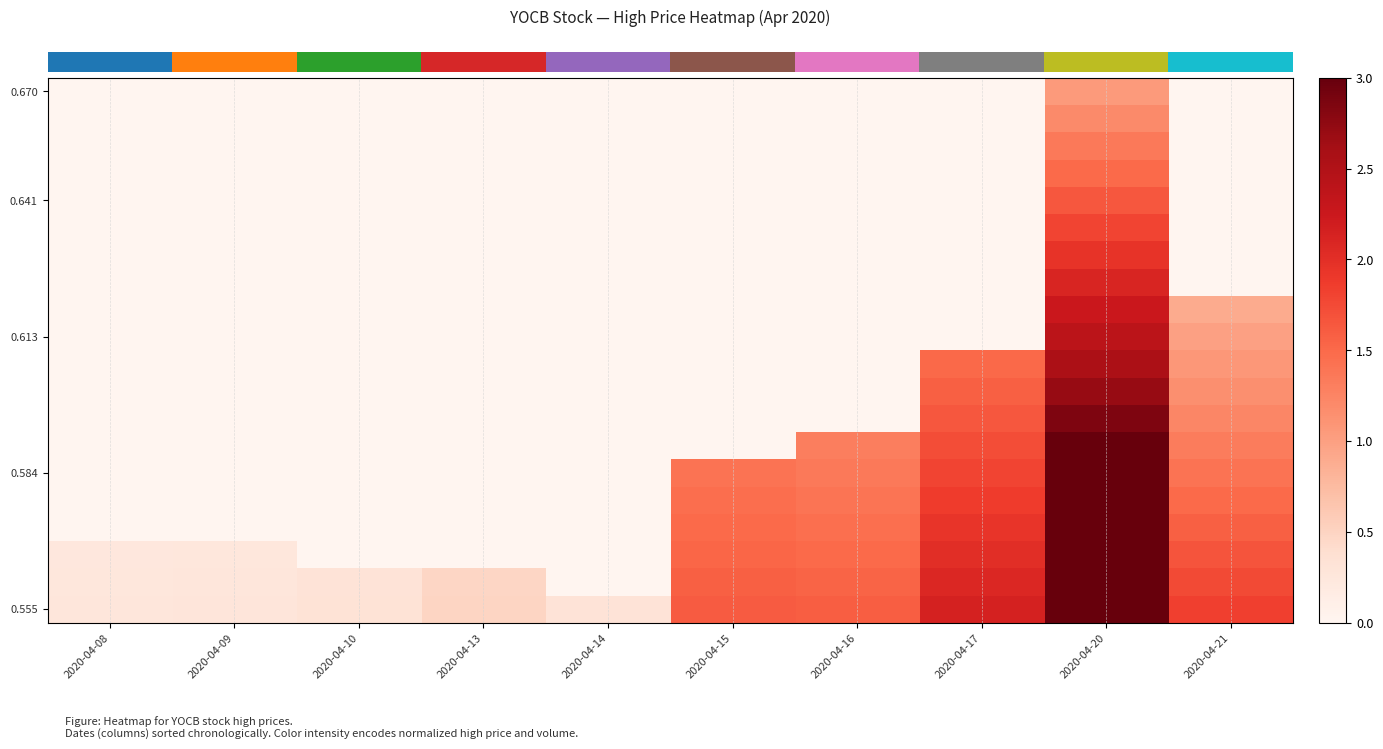

Which has a higher value, 2020-04-17 or 2020-04-10?

2020-04-17